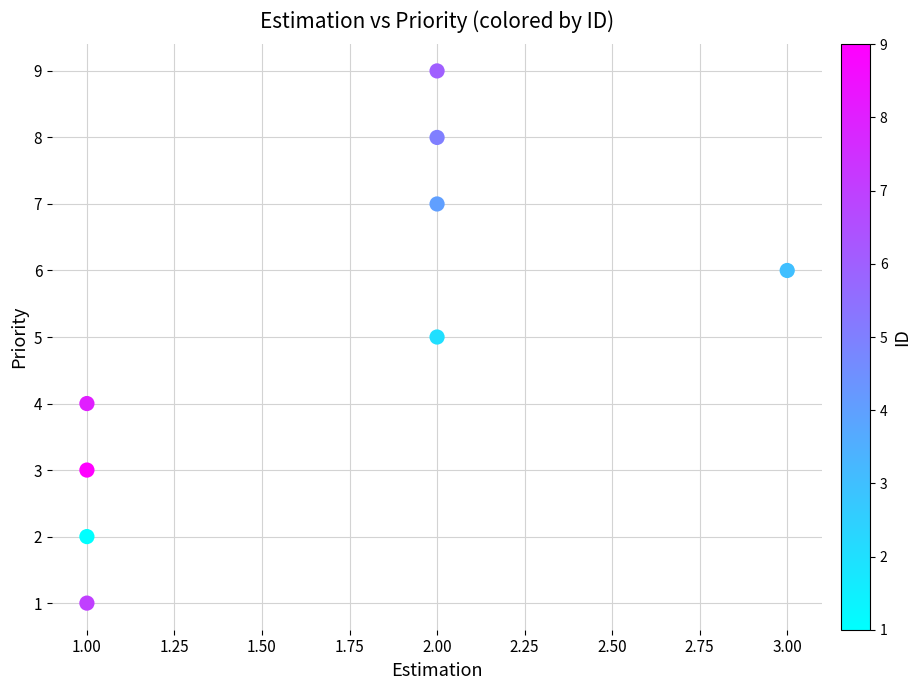

What is the average Y value?

5